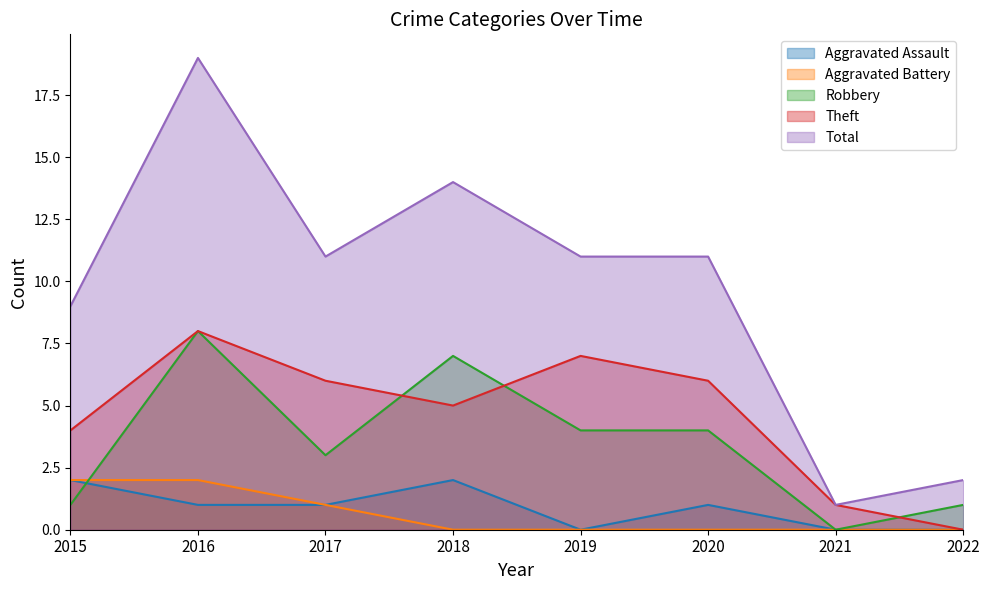

How many values in the Robbery series exceed 4?

2